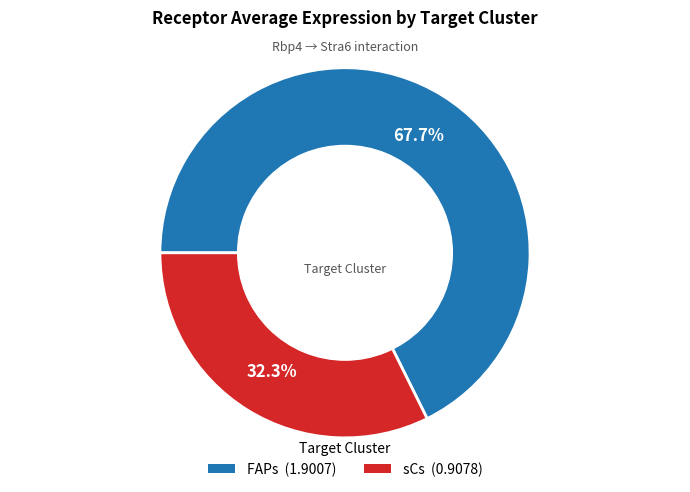

Rank the categories by value from highest to lowest.

FAPs, sCs